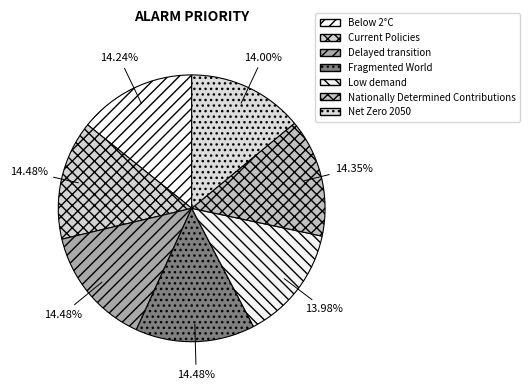

Is there a majority slice in this chart?

No